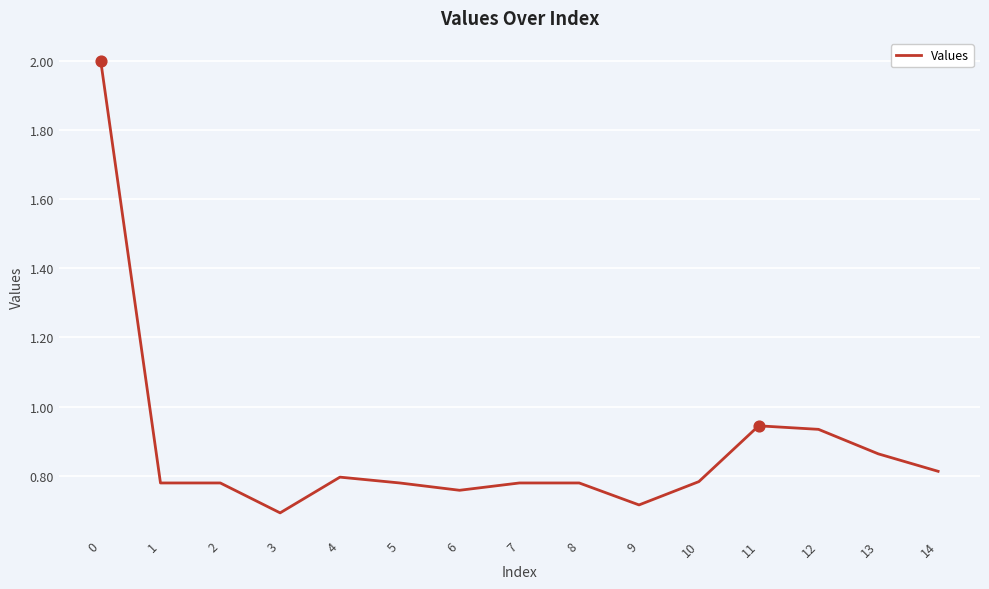

Which has a higher value, 3 or 6?

6